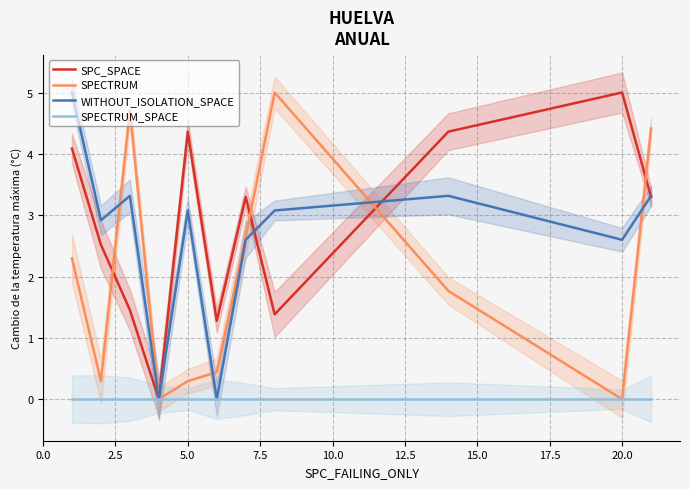

The value of SPECTRUM at 5.0 is 0.3. True or false?

True